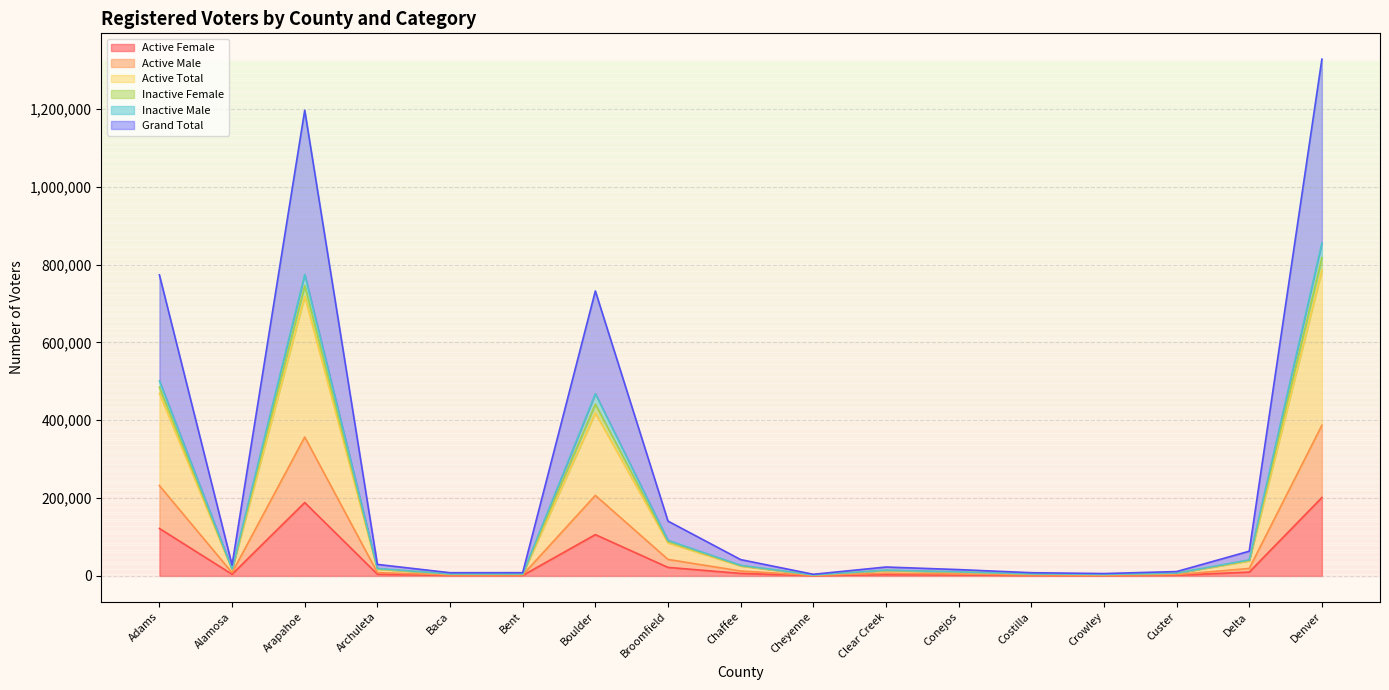

The Inactive Female series shows 91350 at Delta. True or false?

False